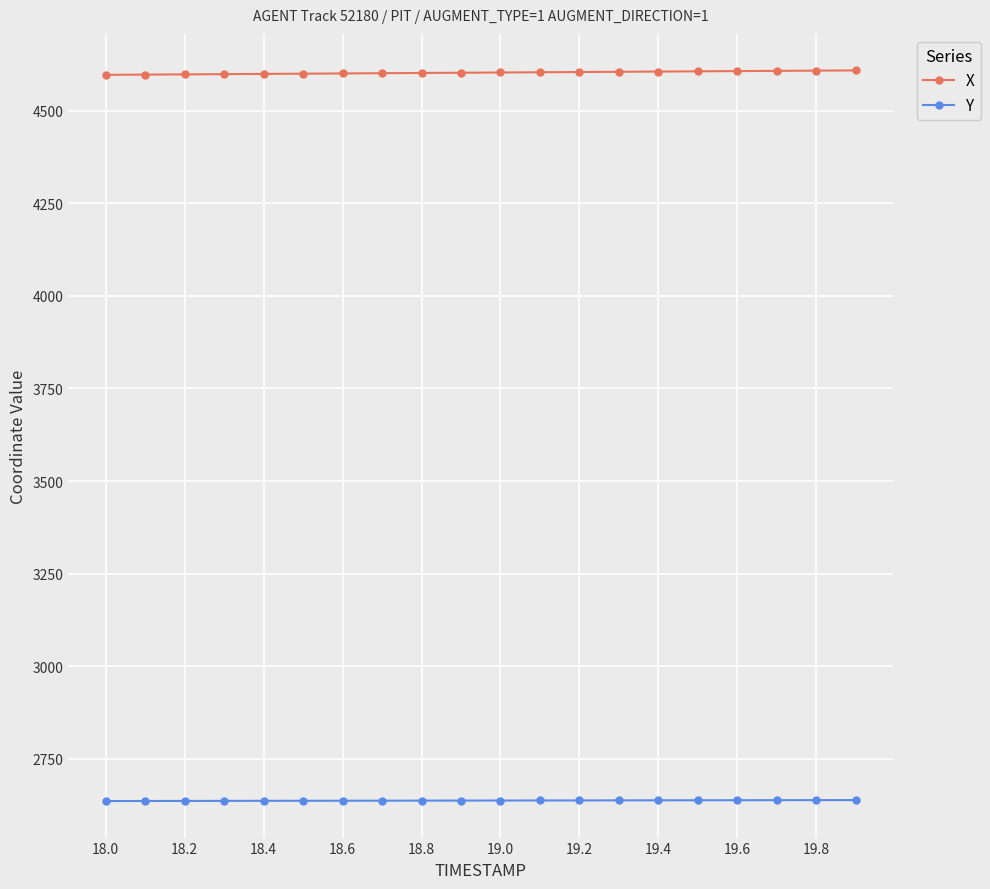

What is the sum of all X values?

92060.6